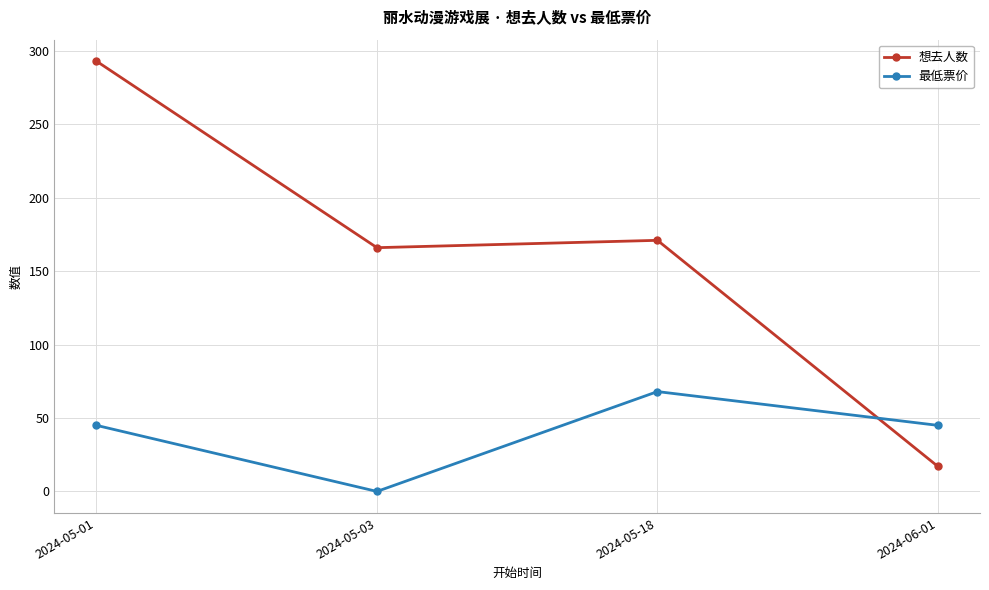

What is the average value of the 想去人数 series?

162